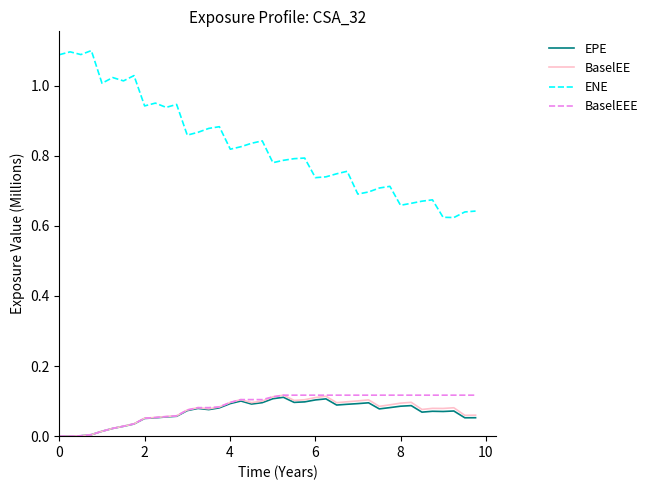

Which series has the widest spread of values?

ENE